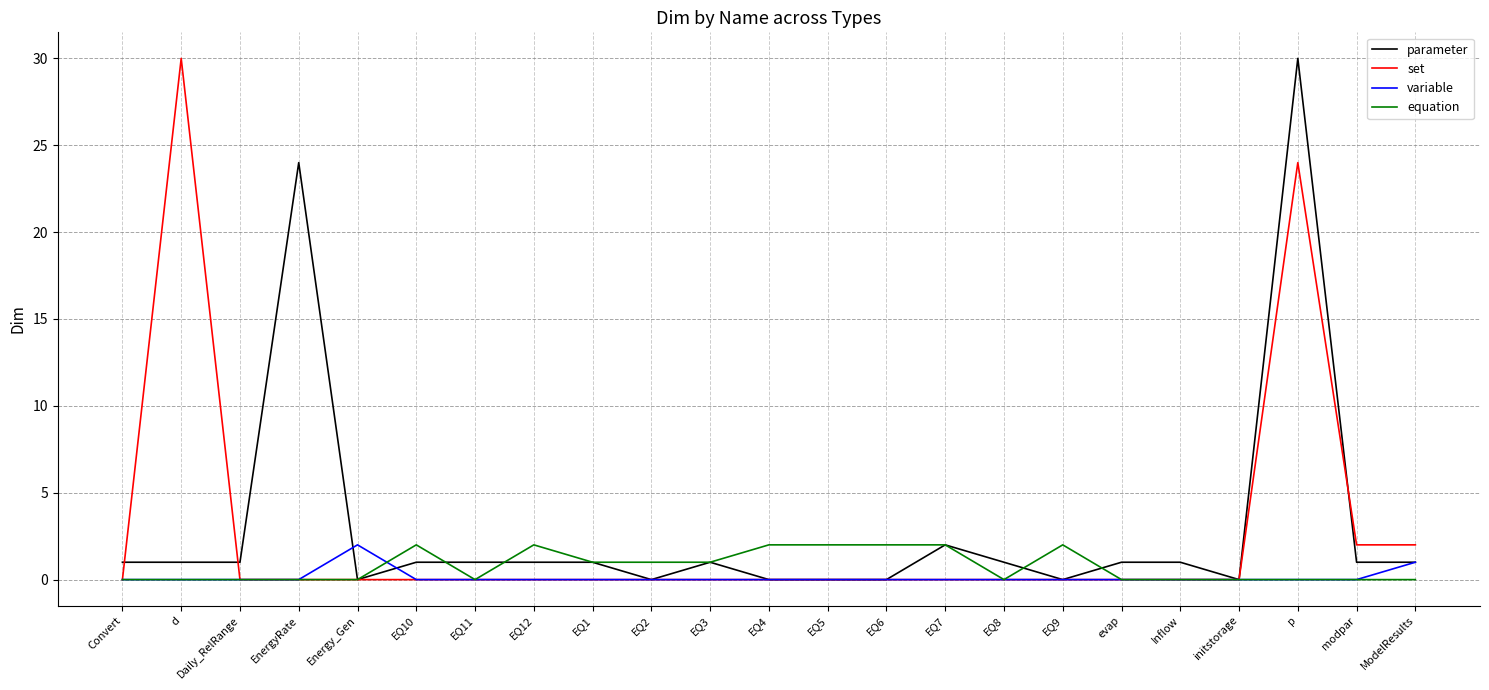

Reading right to left, what are all the values shown in this chart?

parameter: 1	1	30	0	1	1	0	1	2	0	0	0	1	0	1	1	1	1	0	24	1	1	1
set: 2	2	24	0	0	0	0	0	0	0	0	0	0	0	0	0	0	0	0	0	0	30	0
variable: 1	0	0	0	0	0	0	0	0	0	0	0	0	0	0	0	0	0	2	0	0	0	0
equation: 0	0	0	0	0	0	2	0	2	2	2	2	1	1	1	2	0	2	0	0	0	0	0